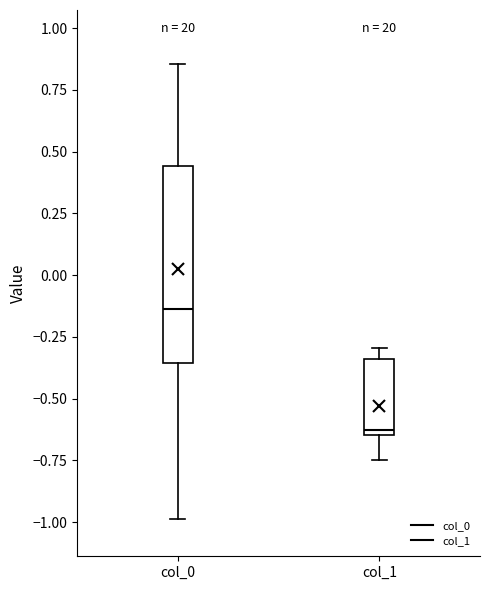

Reading left to right, read every box against the y-axis: the position of its median line, the range the box covers, and the ends of its whiskers. The values are not printed on the chart, so give them approximately, as read against the axis.

col_0: median -0.15, box -0.35 to 0.45, whiskers -1.00 to 0.85
col_1: median -0.65 (just above the box's lower edge), box -0.65 to -0.35, whiskers -0.75 to -0.30